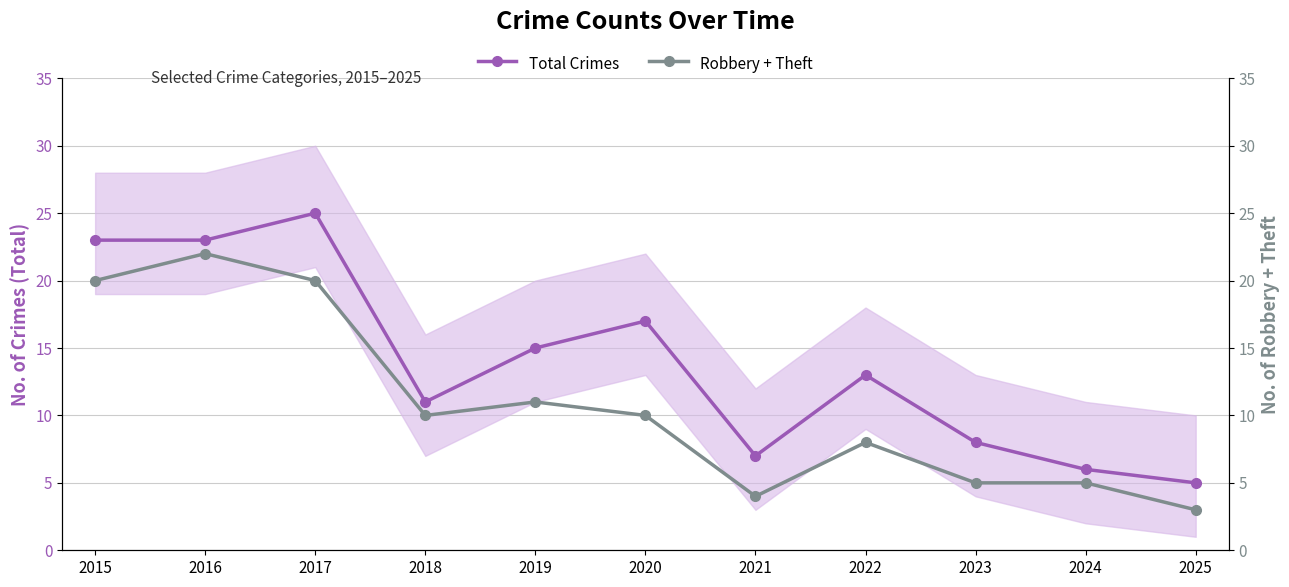

What are all the series names shown in the legend?

Total Crimes, Robbery + Theft